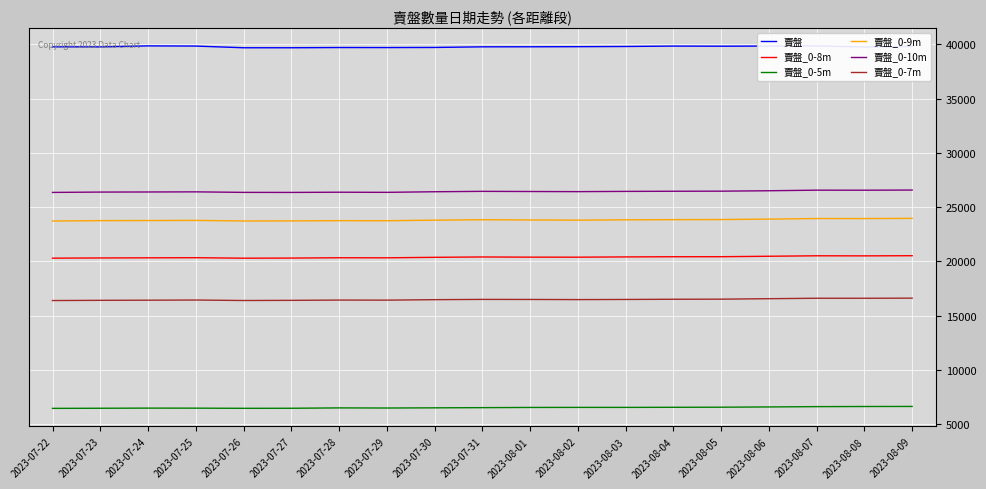

What is the minimum value shown in the chart?

6445